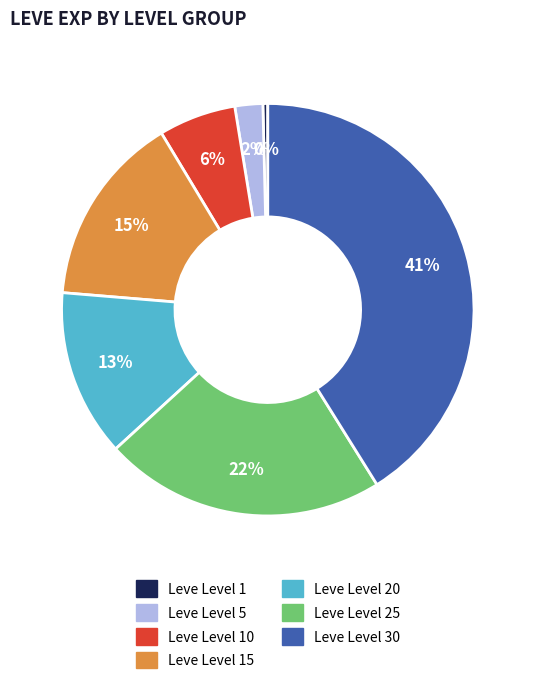

Does any single category account for the majority?

No